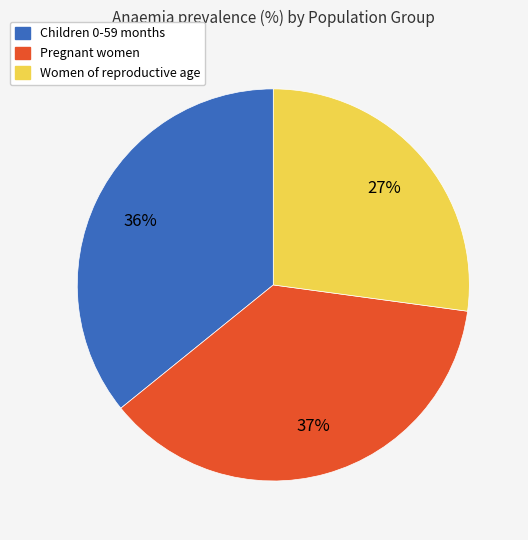

Is there a majority slice in this chart?

No